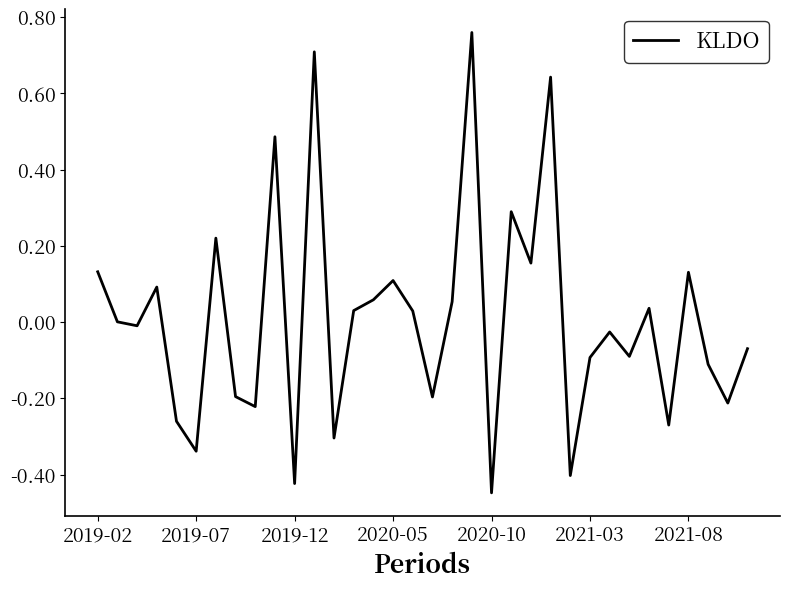

Is this an area chart (filled region under the line)?

No